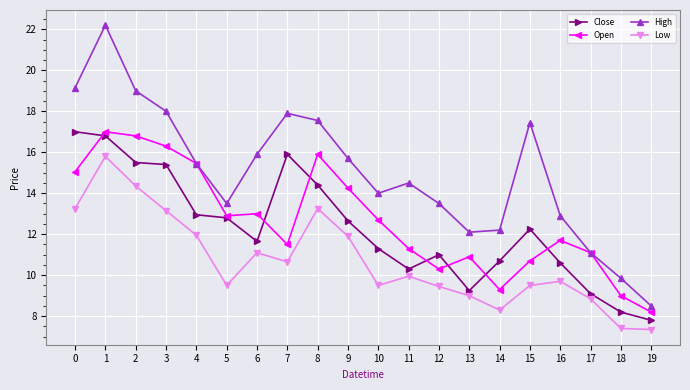

What is the difference between the maximum and minimum values in the Close series?

9.2